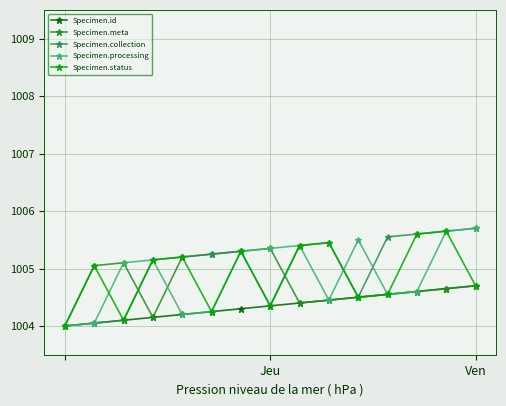

What is the highest value of the Specimen.collection series?

1005.7